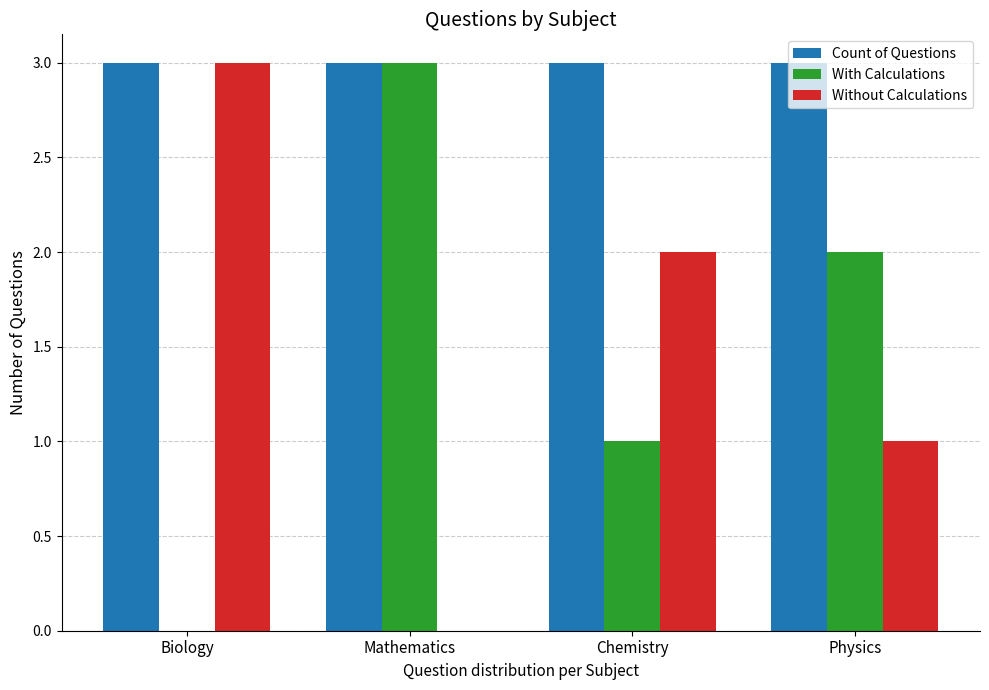

What is the approximate value of Count of Questions at Biology?

3